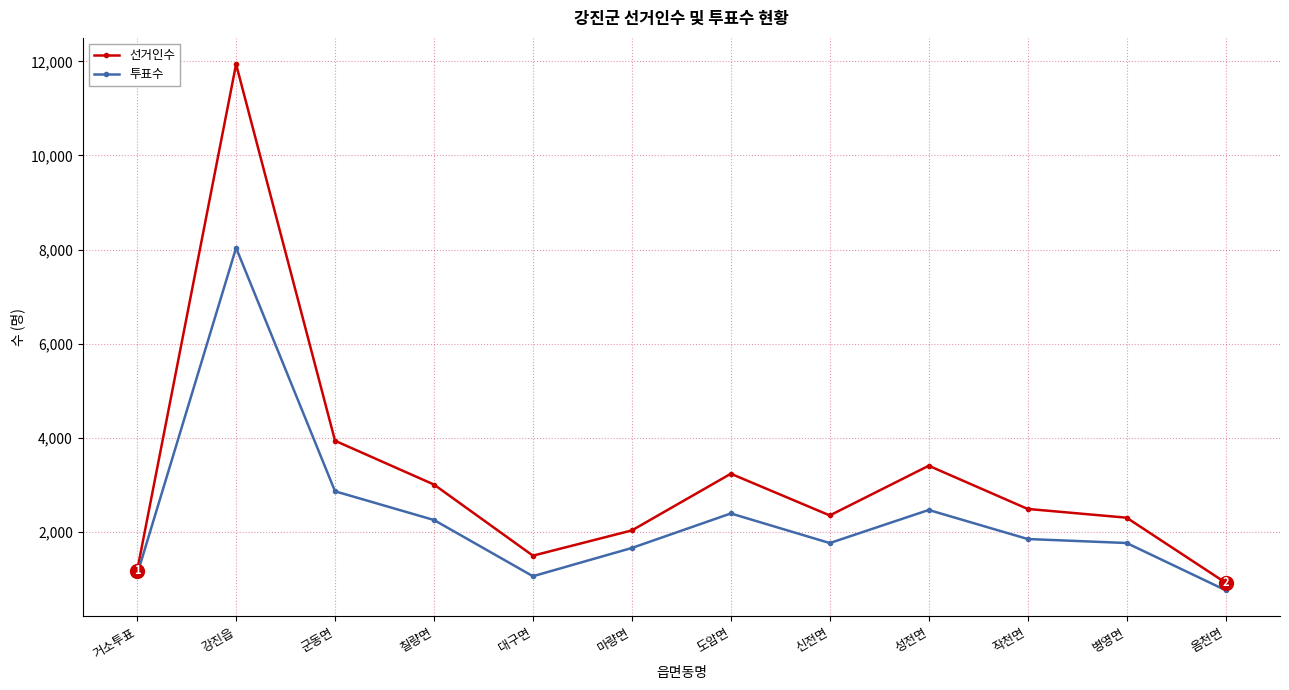

Rank the series at 성전면 from lowest to highest value.

투표수, 선거인수